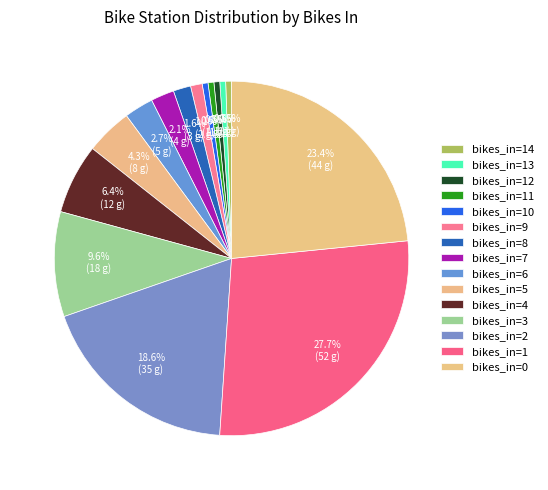

Count the number of slices in the pie.

15